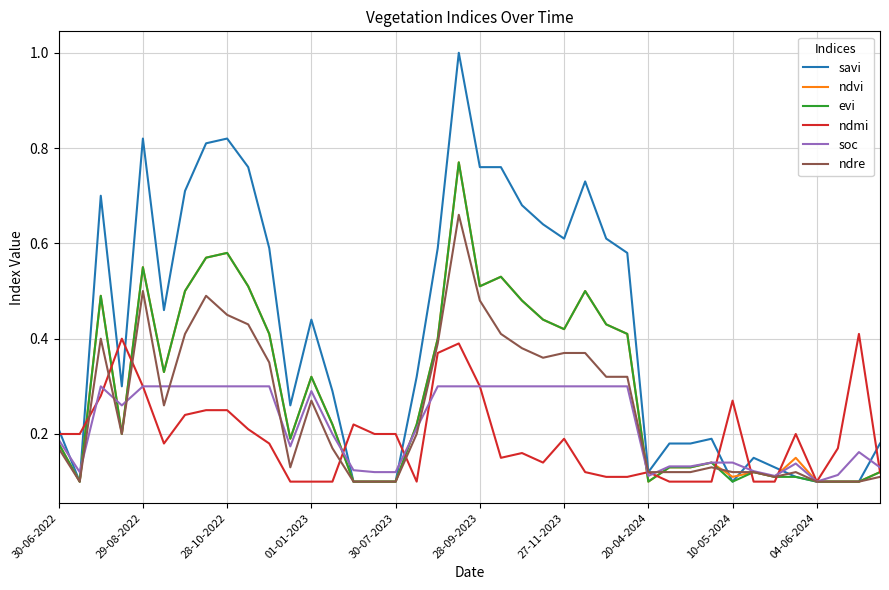

What is the maximum value shown in the chart?

1.0